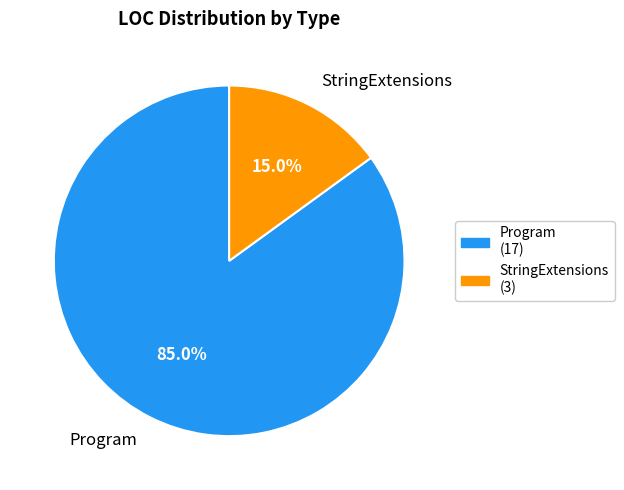

To the nearest percent, what is the difference between the StringExtensions and Program slice percentages?

70%